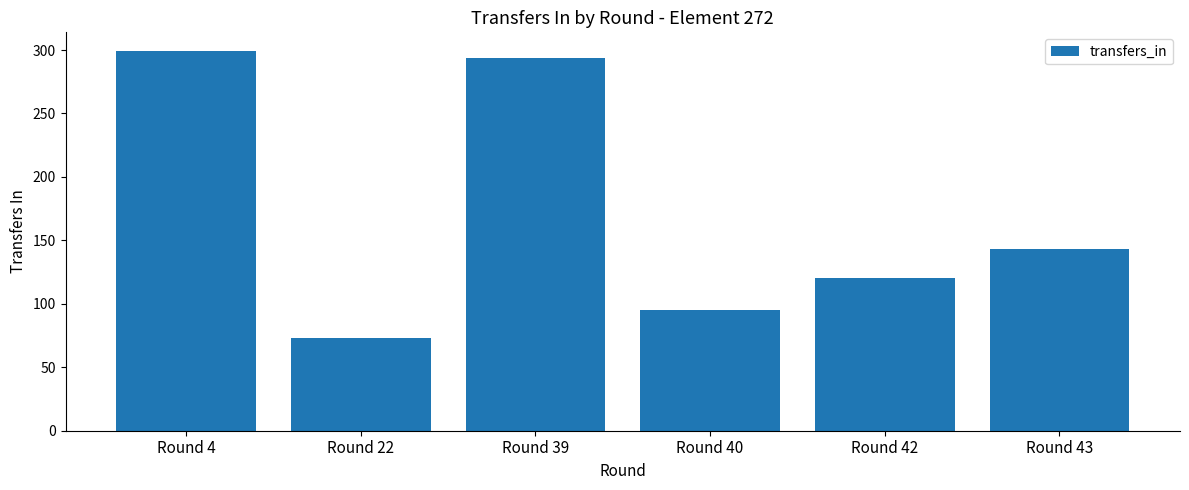

Rank the categories by value from lowest to highest.

Round 22, Round 40, Round 42, Round 43, Round 39, Round 4